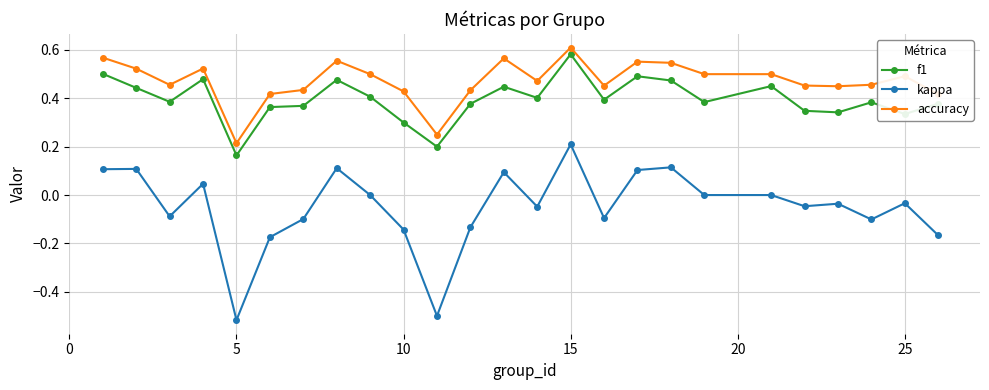

Which series has the largest total across all categories?

accuracy